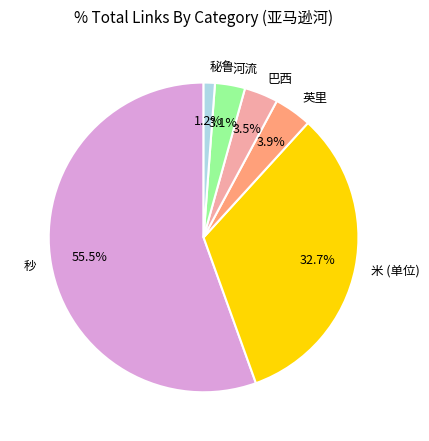

The 秒 slice represents 62% of the pie. True or false?

False